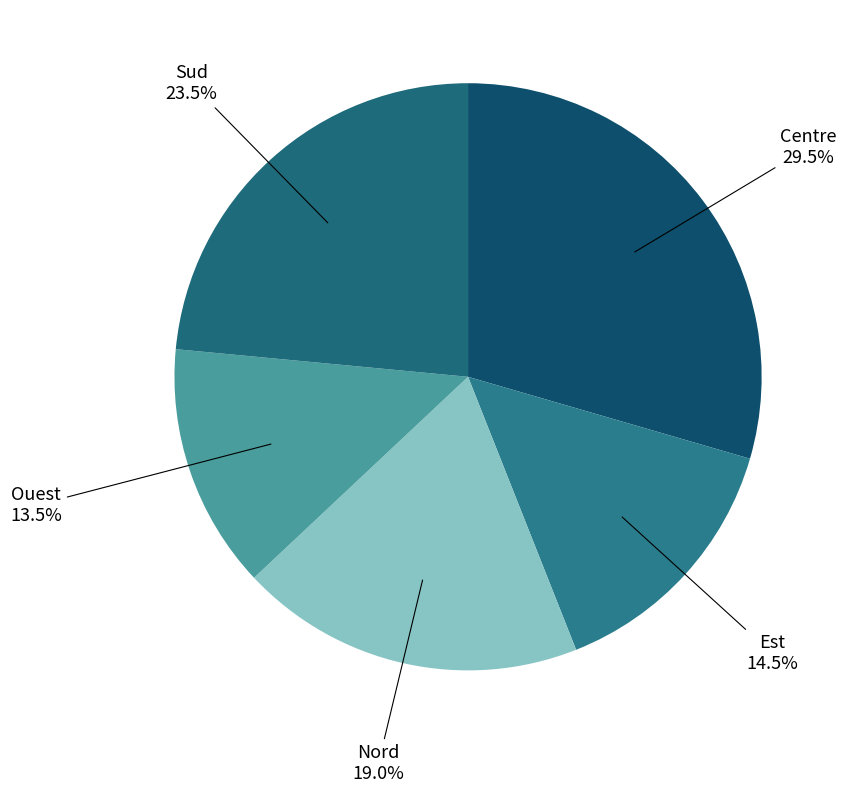

To the nearest percent, what is the difference between the largest and smallest slice percentages?

16%